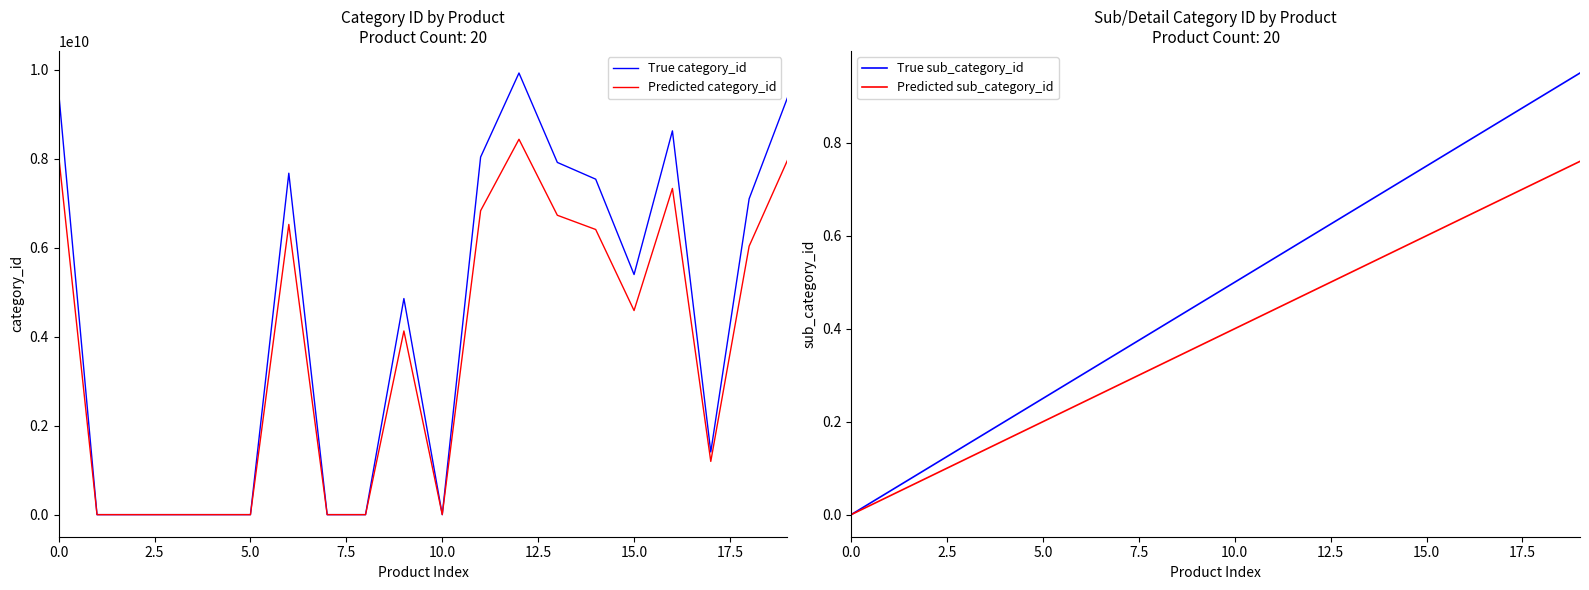

At how many categories does at least one series exceed 1282123964?

12